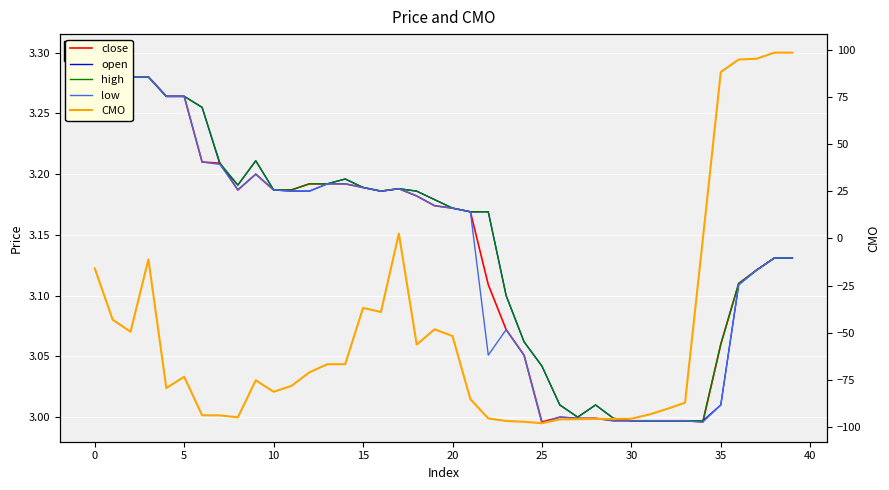

What is the approximate value of high at 16?

3.2